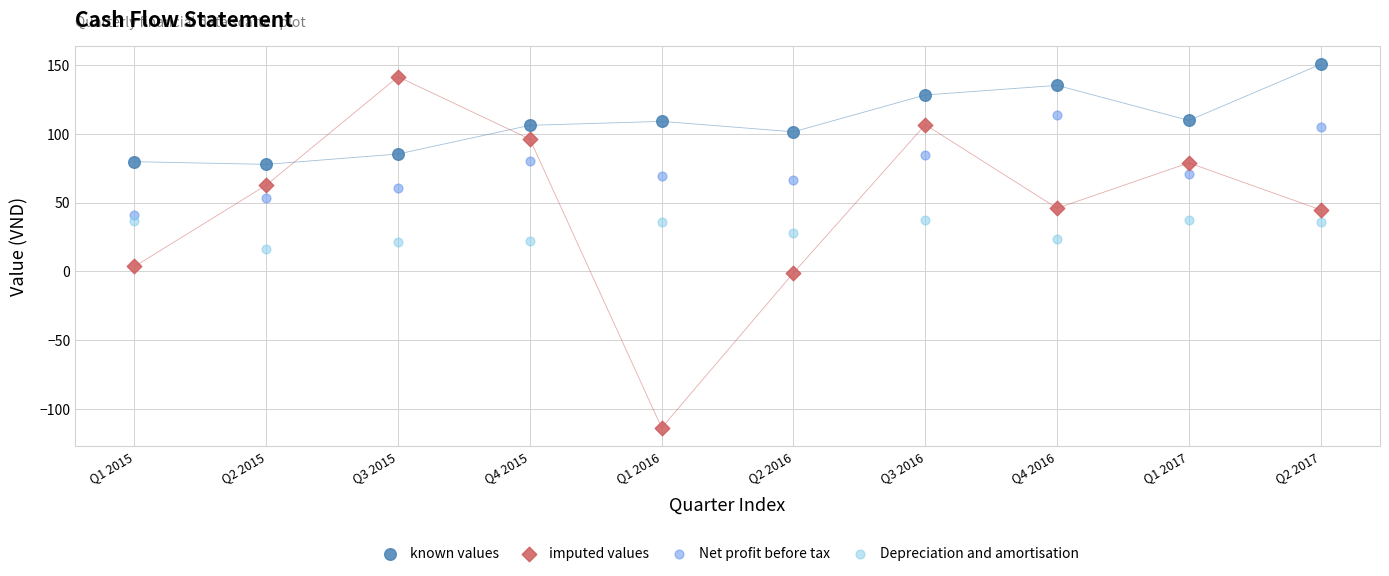

Which series has the widest spread of Y values?

imputed values